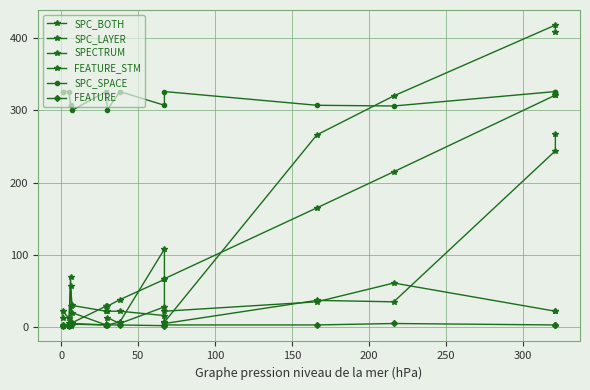

In FEATURE, how many points are lower than both neighbors (excluding endpoints)?

2